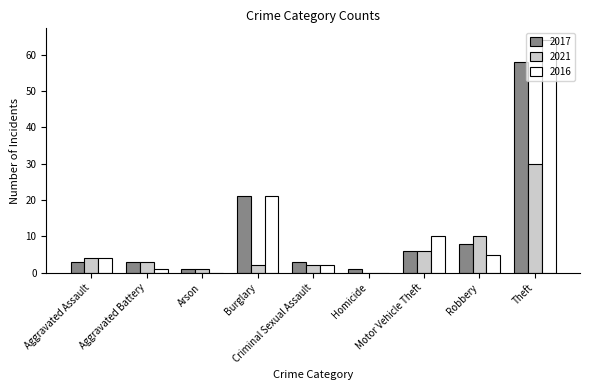

What is the maximum value shown in the chart?

64